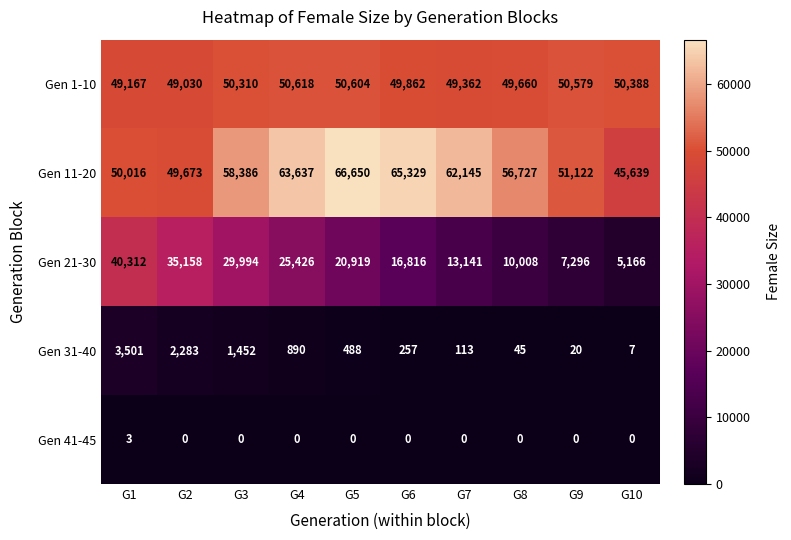

What is the sum of the Gen 31-40 values at G10 and G7?

120